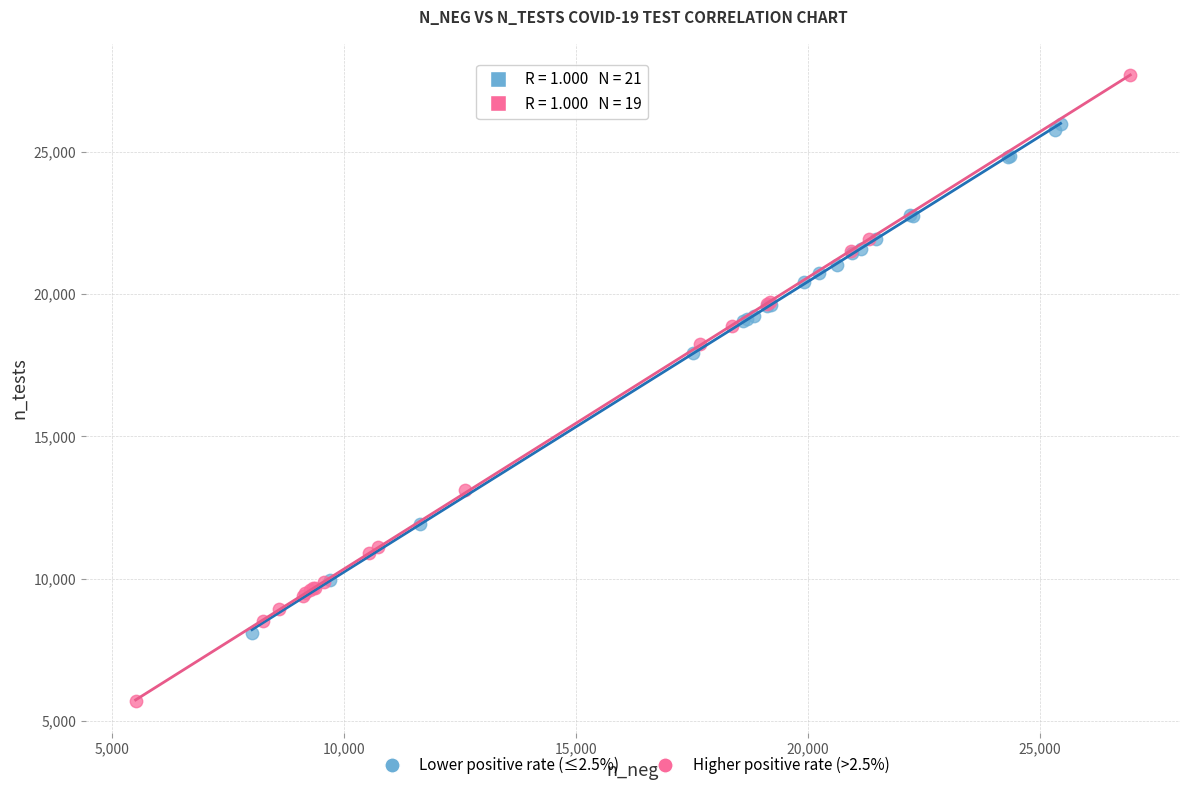

Which series has the largest Y range (max minus min)?

Higher positive rate (>2.5%)